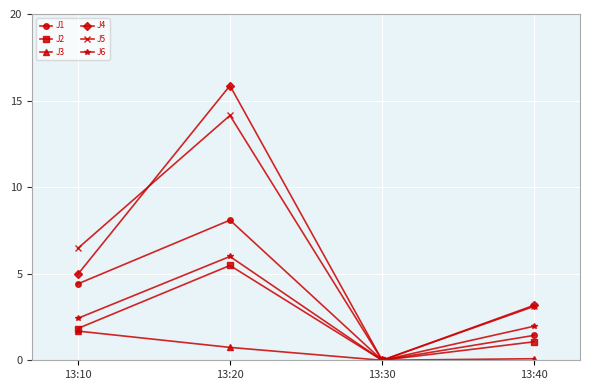

True or false: J1 has more than 1 interior local peaks.

False